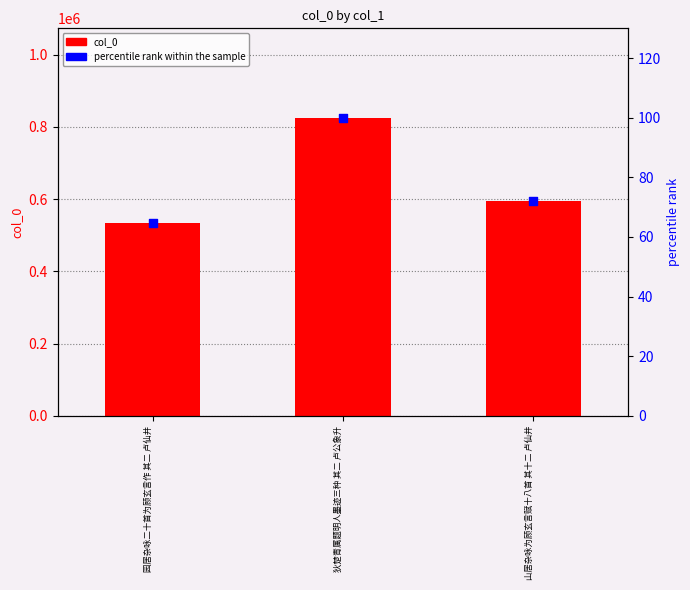

Which series contains the lowest Y value?

percentile rank within the sample